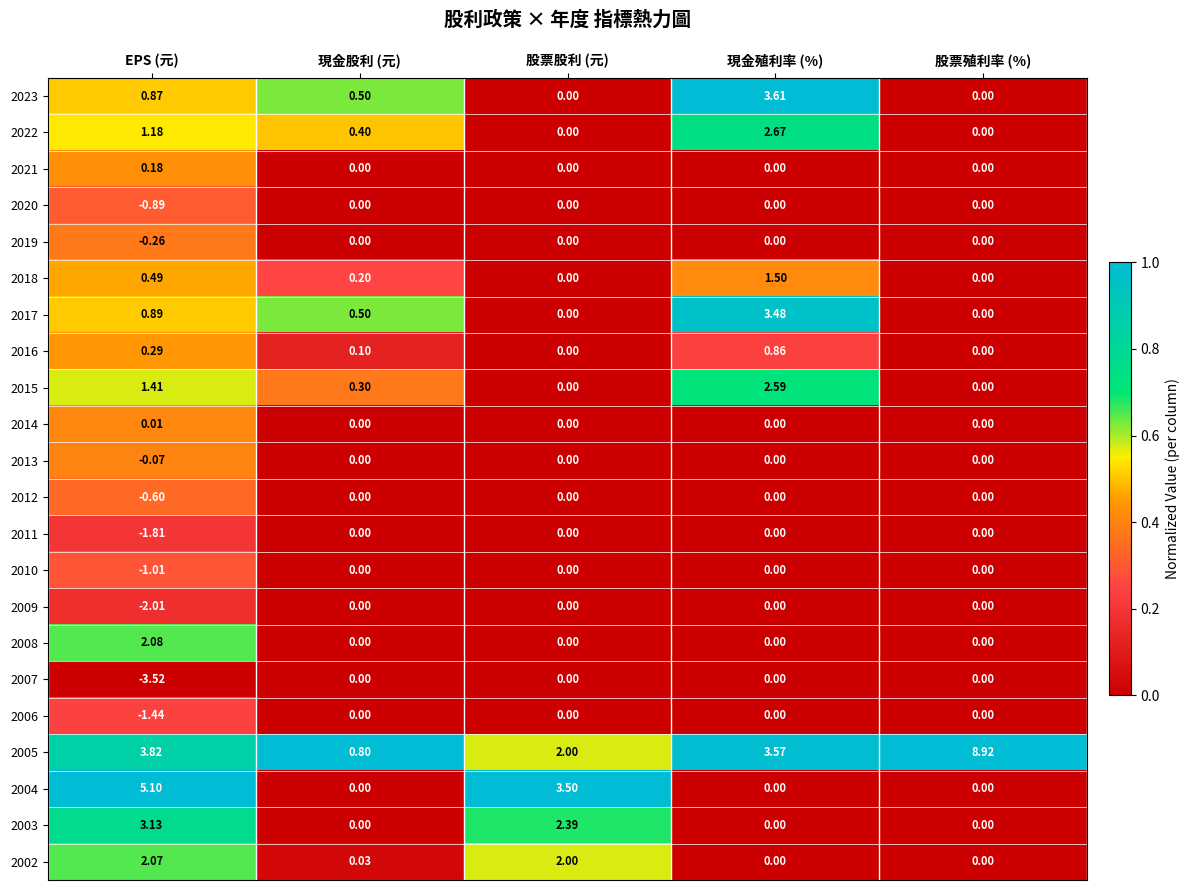

At which category is the sum across all series the highest?

現金殖利率 (%)